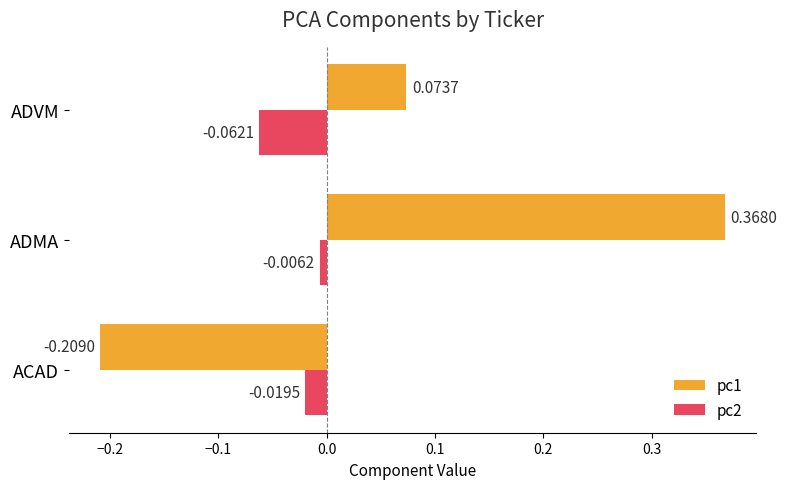

What is the difference between the maximum and minimum values in the pc1 series?

0.6